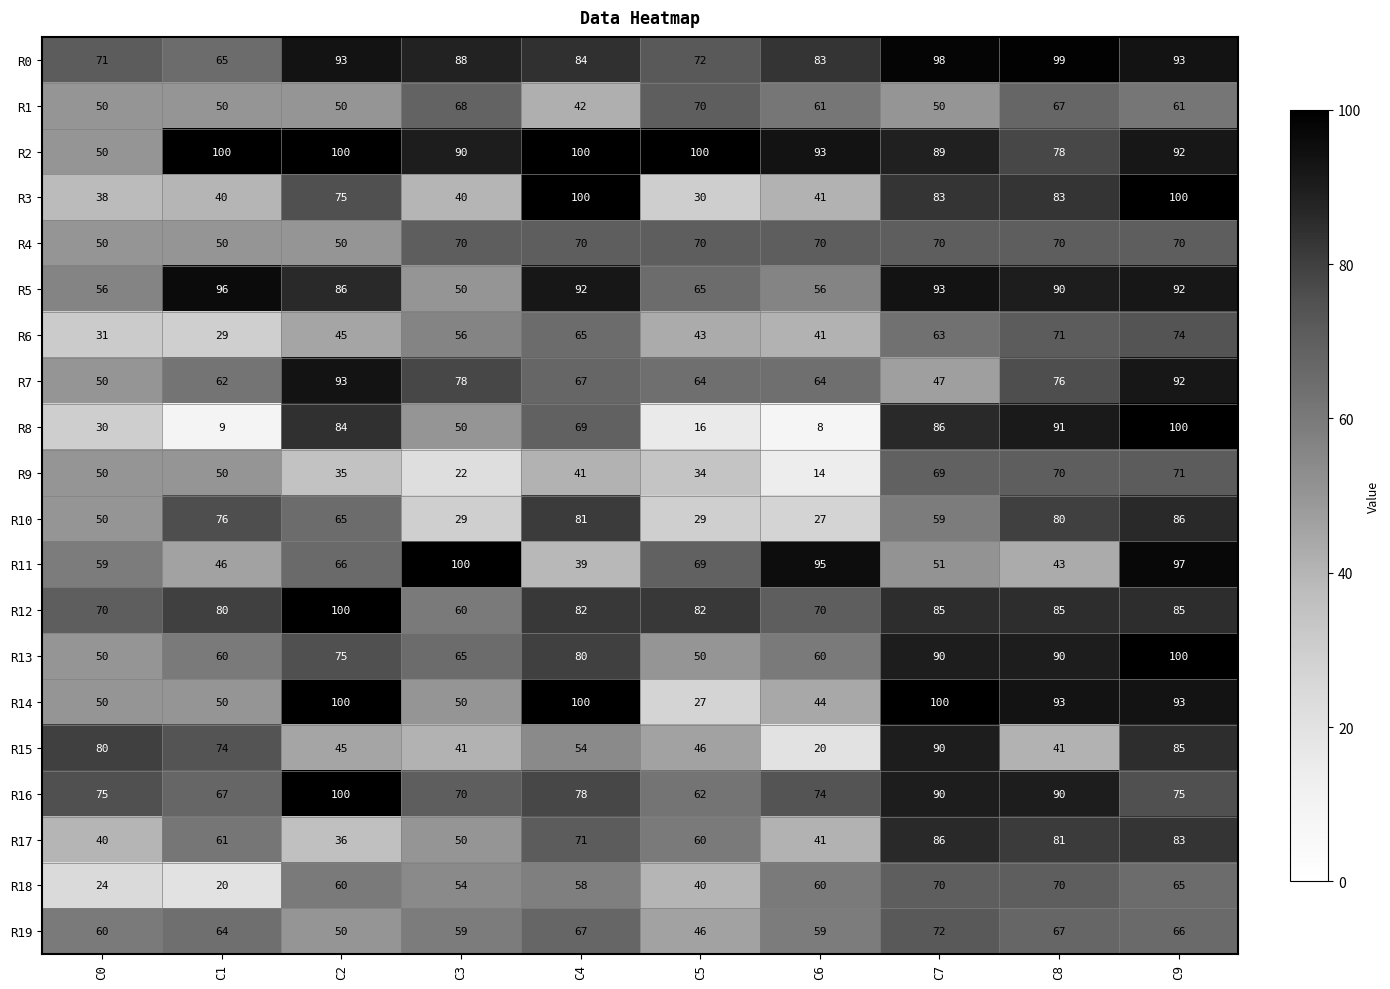

At which label does R10 first exceed 65?

C1